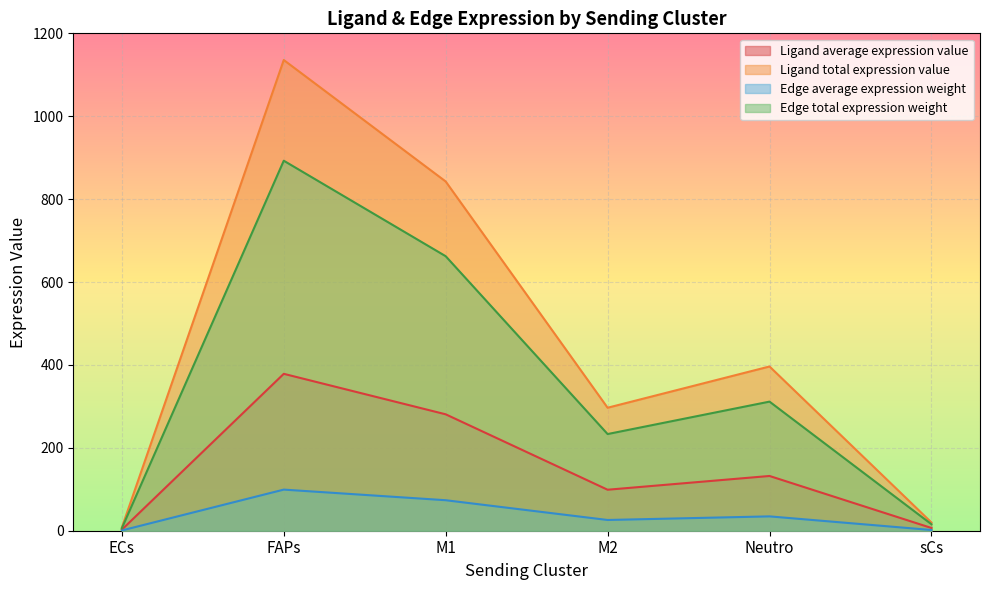

True or false: Edge average expression weight has more than 2 interior local peaks.

False